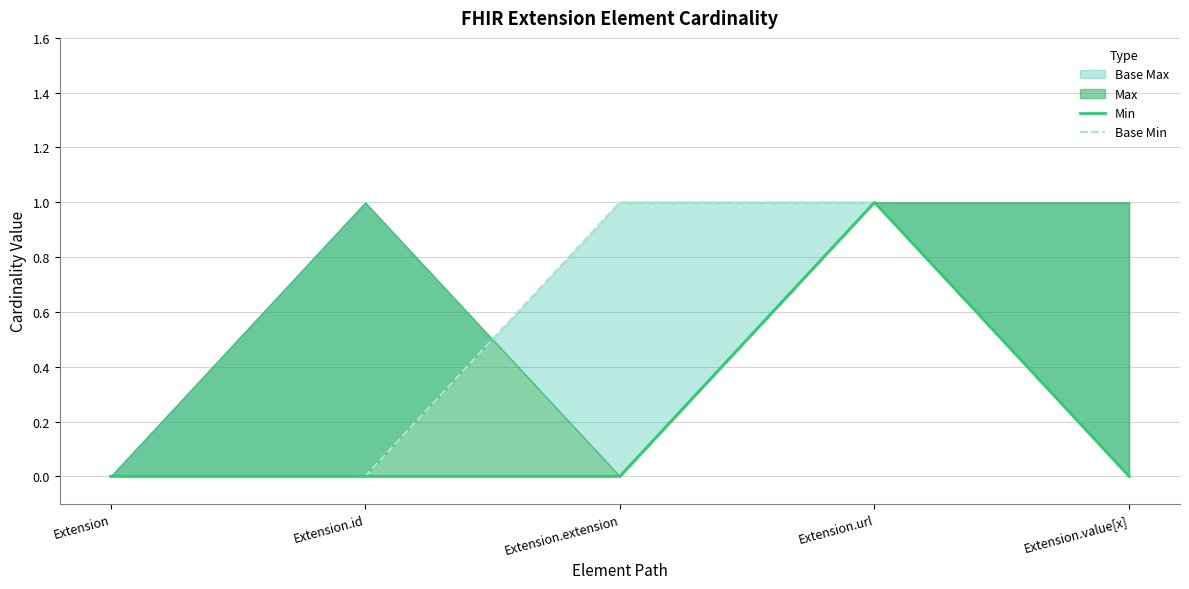

At which category does Min reach its first local peak?

Extension.url